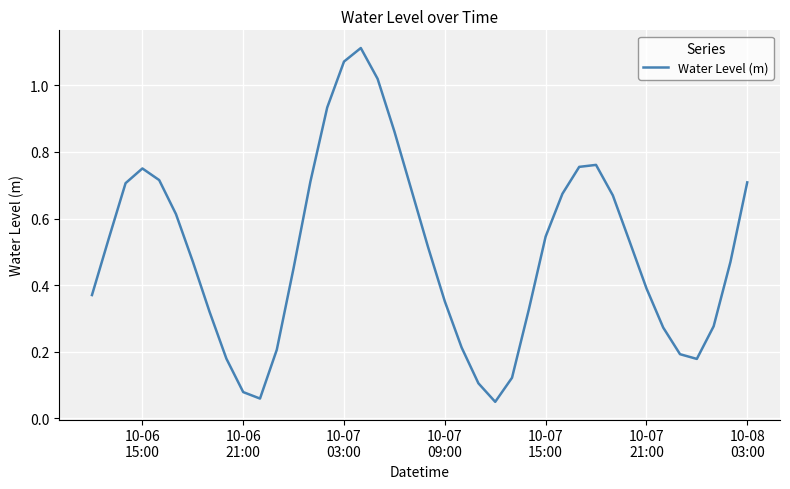

What is the value of the 2nd point from the left?

0.5